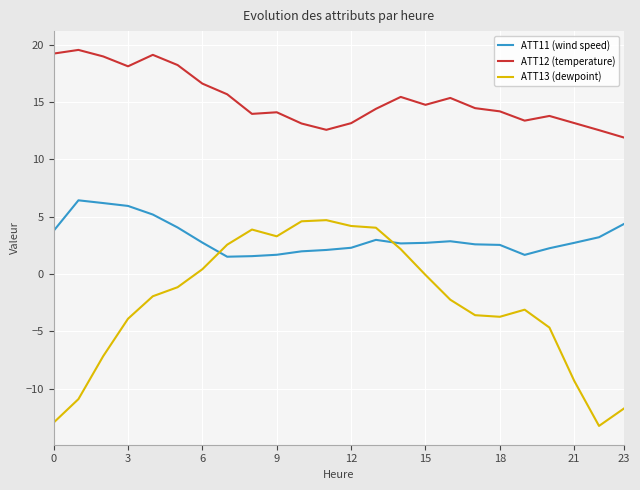

What is the smallest value displayed?

-13.2